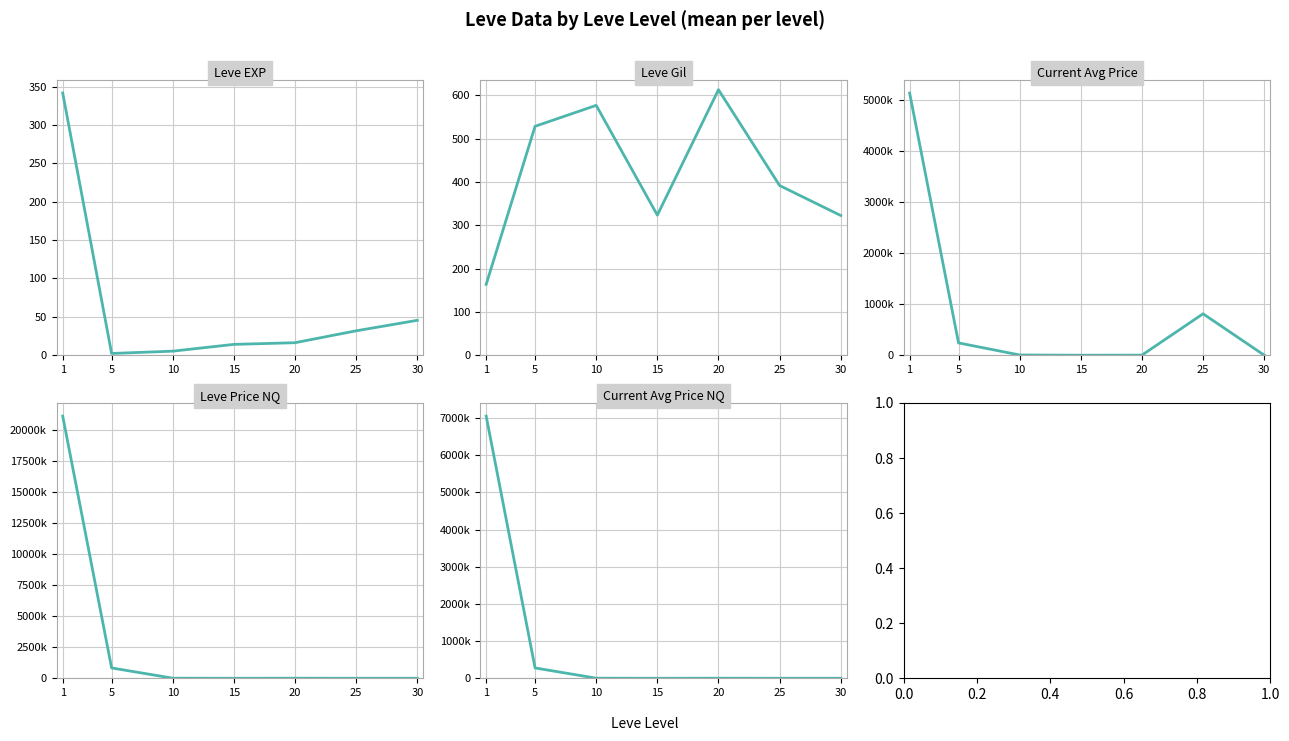

What is the difference between the second highest and second lowest values in the currentAveragePrice series?

810549.1